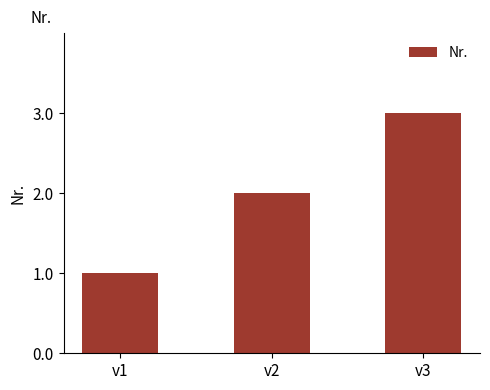

What is the maximum value shown in the chart?

3